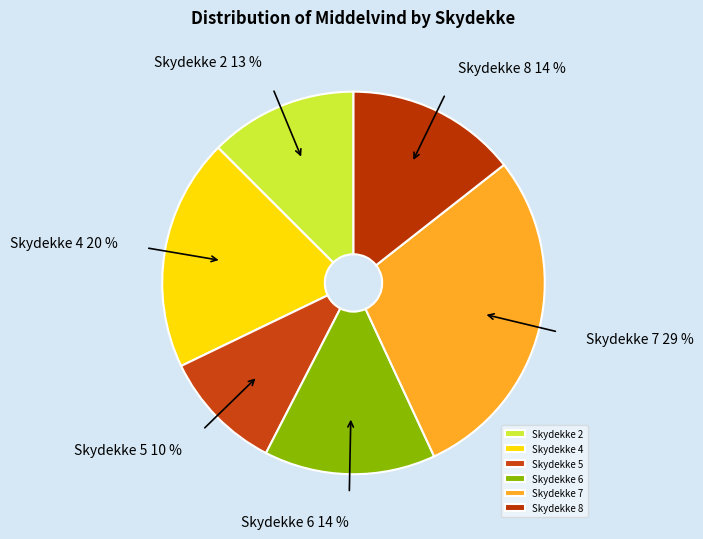

To the nearest percent, what portion does Skydekke 5 represent?

10%